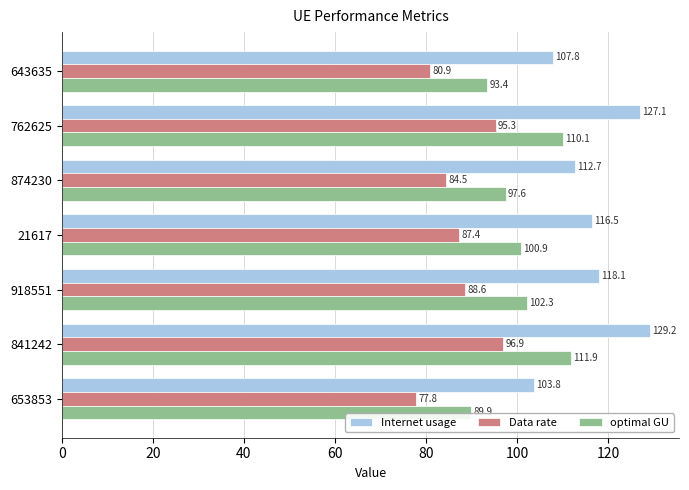

Which series changed the most between 643635 and 21617?

Internet usage